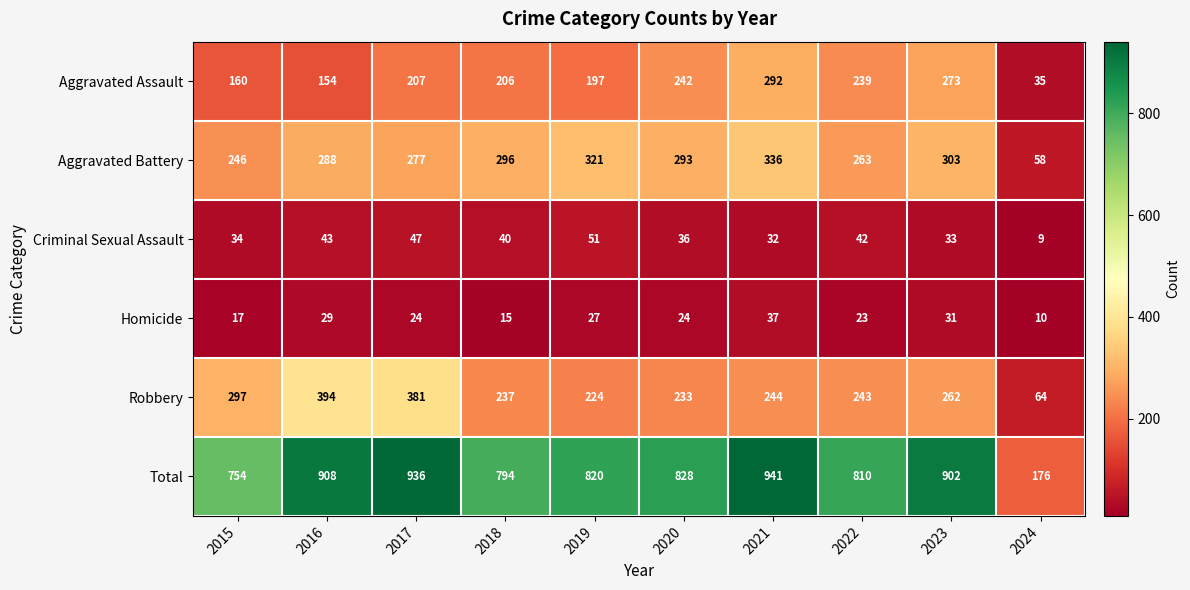

What is the sum of the Aggravated Battery values at 2016 and 2023?

591